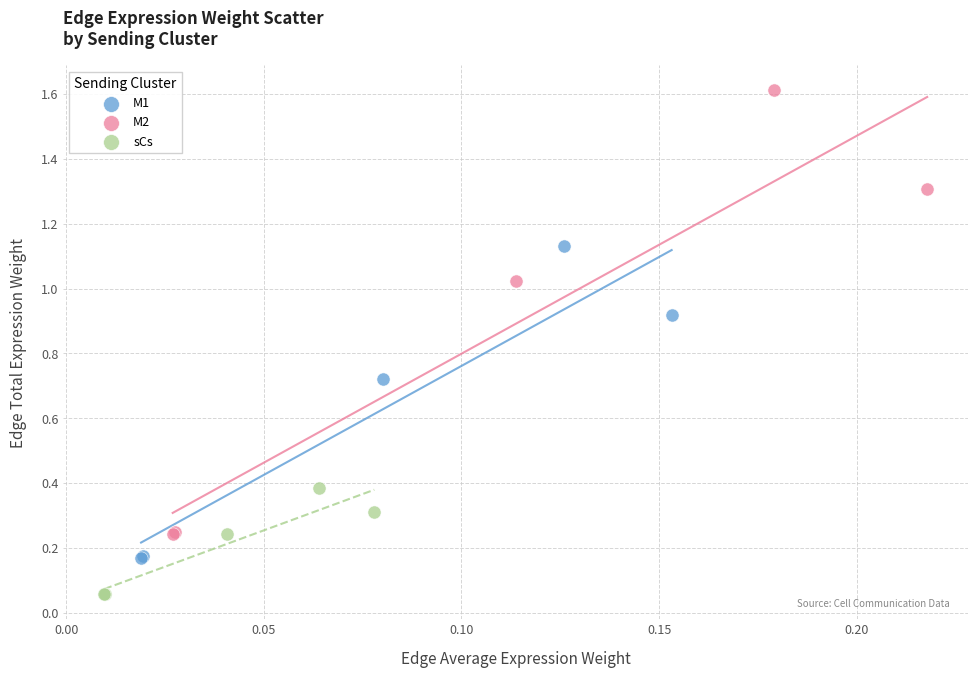

Which series contains the lowest Y value?

sCs